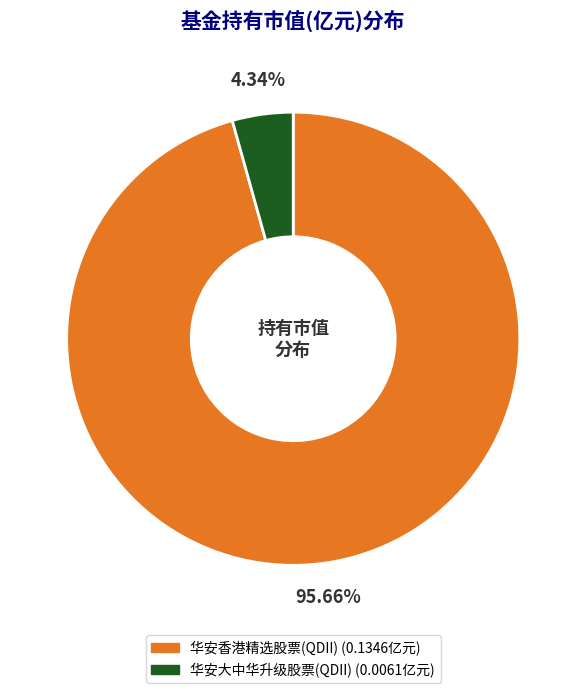

True or false: 华安香港精选股票(QDII) accounts for 96% of the total.

True